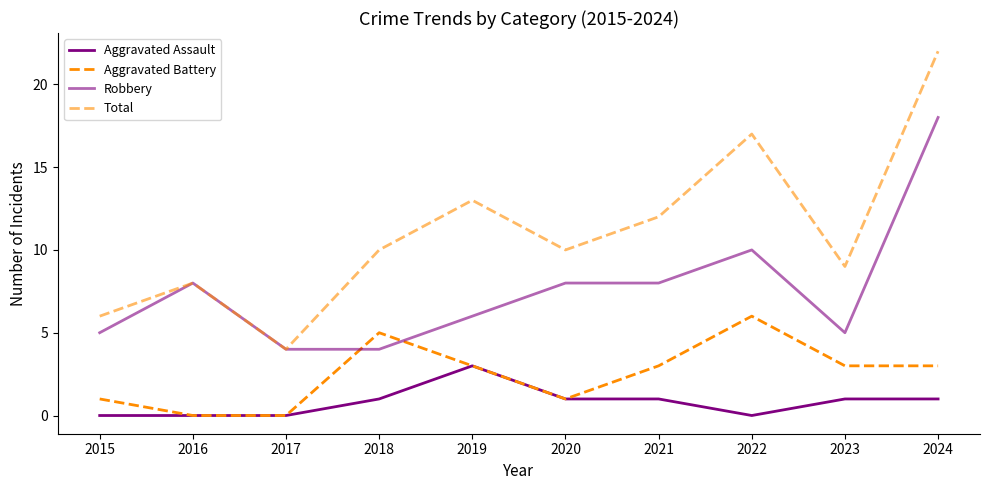

True or false: Aggravated Battery and Total cross at least once.

False